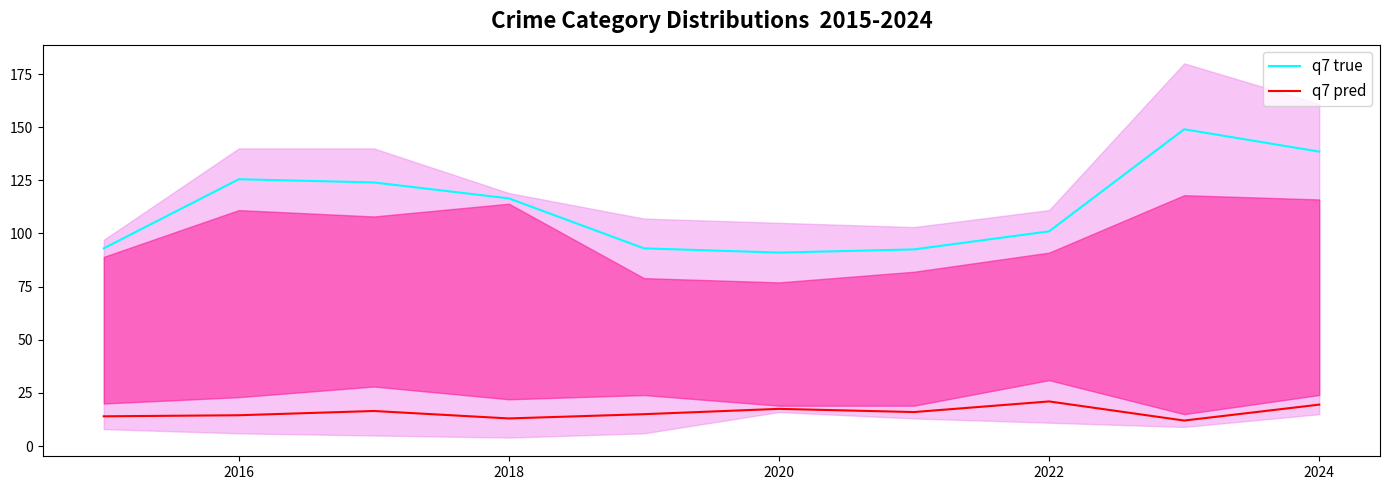

Does the chart have visible grid lines?

No